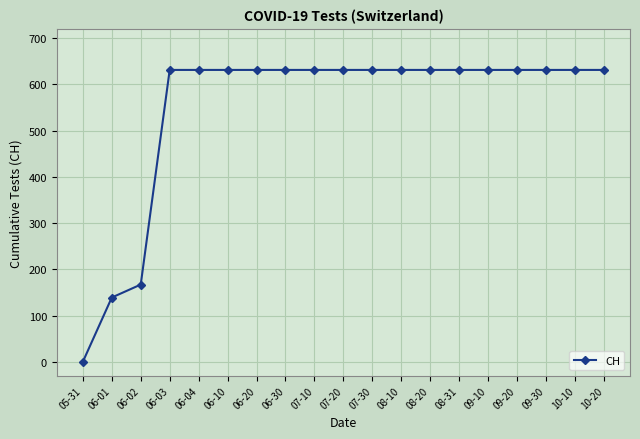

What is the ratio of the value at 09-10 to the value at 06-03?

1.0